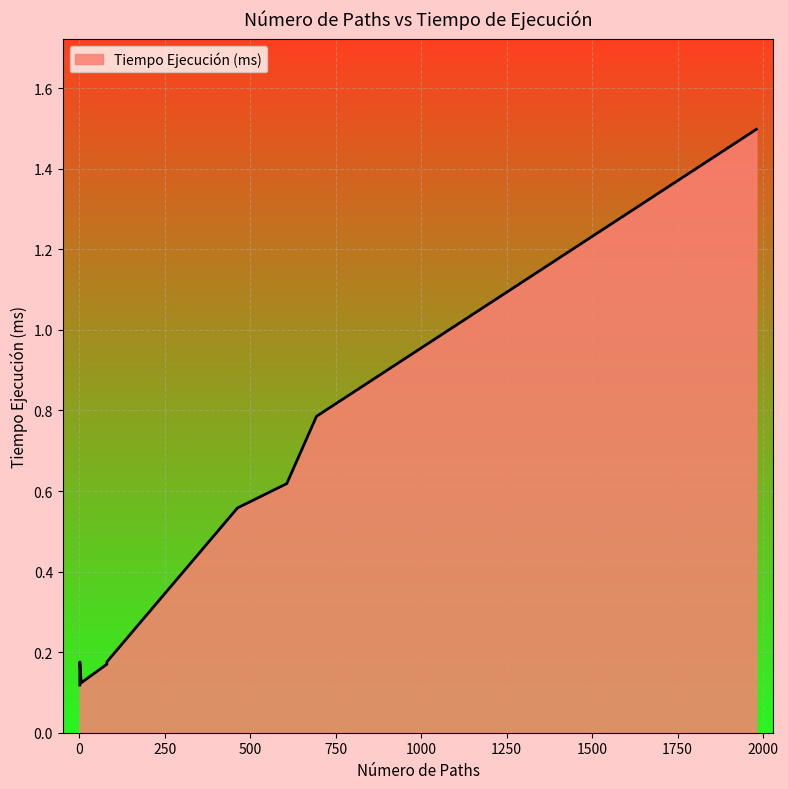

Which label corresponds to the largest value in the chart?

1980